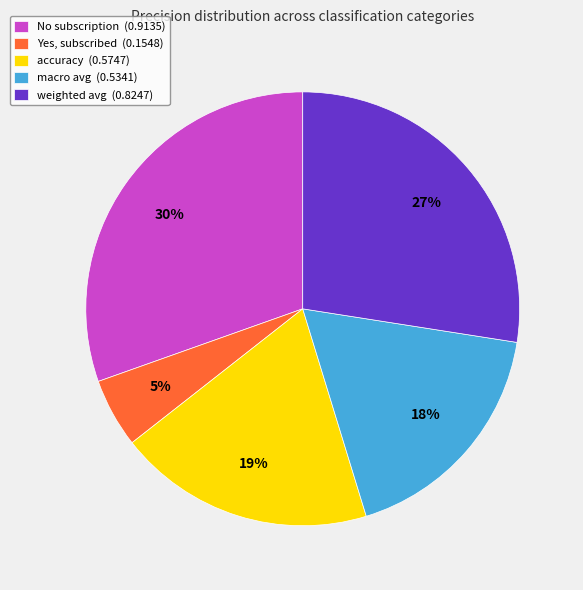

The Yes, subscribed slice represents 5% of the pie. True or false?

True